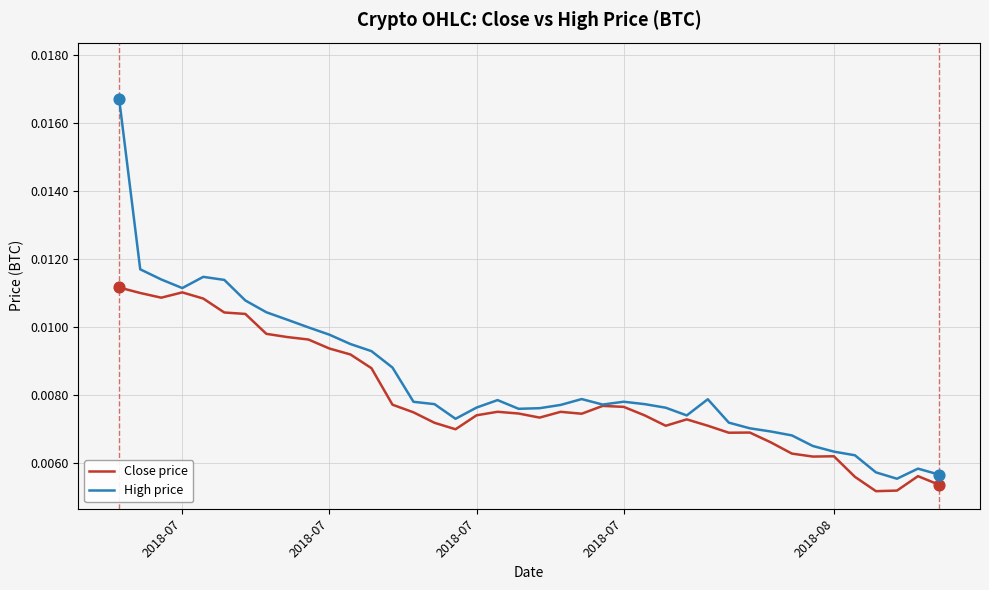

Which series has the widest spread of values?

High price